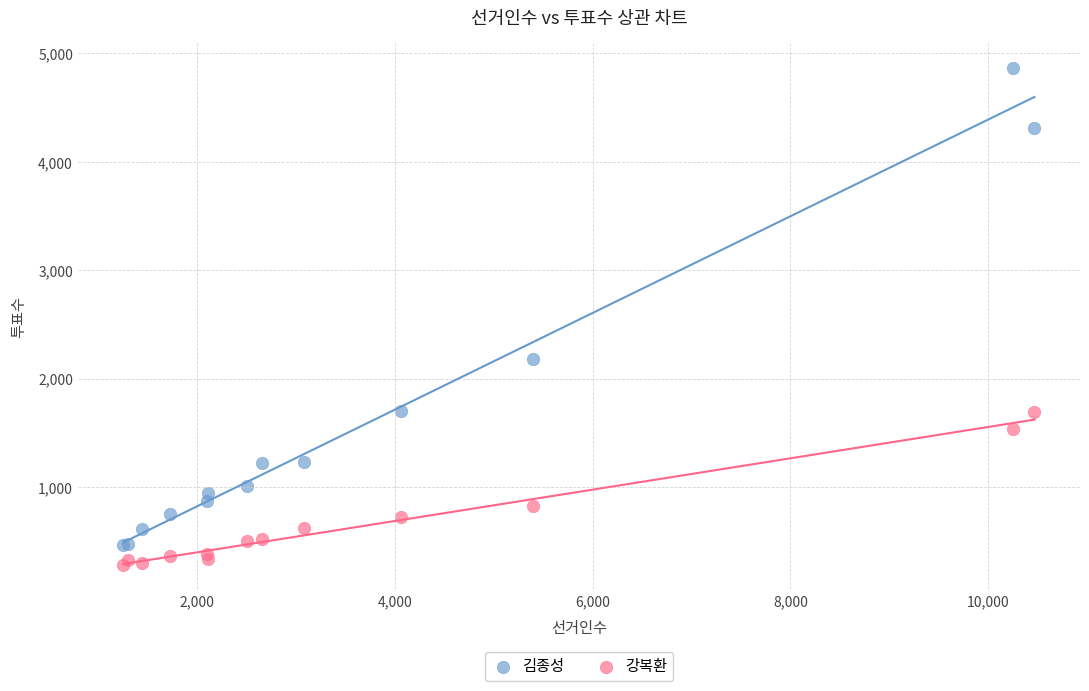

Which series contains the lowest Y value?

강복환